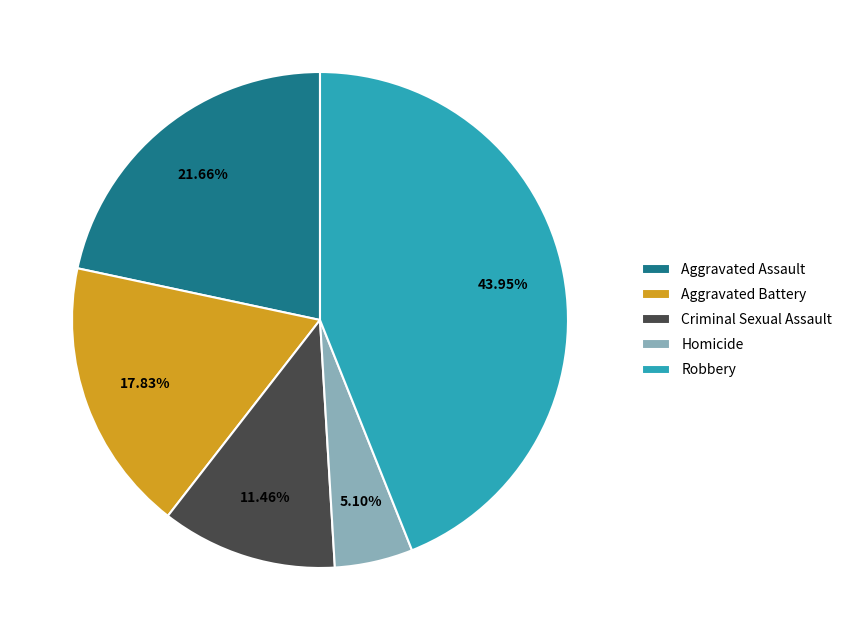

The Aggravated Battery slice represents 24% of the pie. True or false?

False